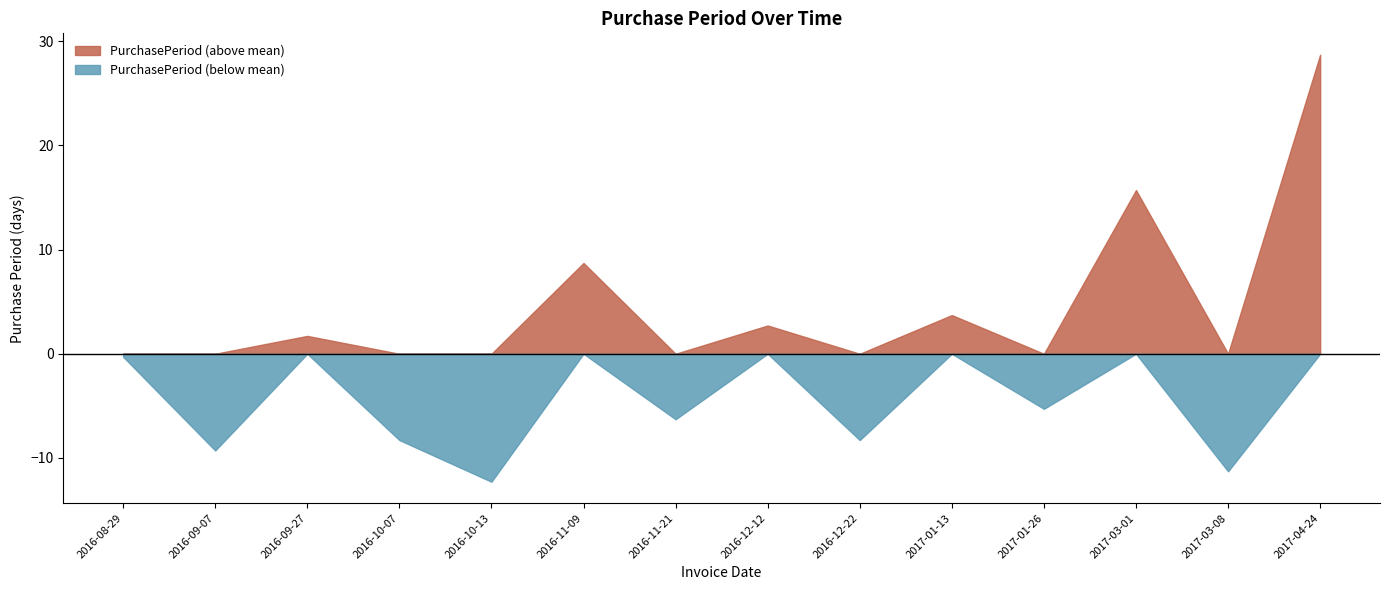

List the labels in order of value, largest first.

2017-04-24, 2017-03-01, 2016-11-09, 2017-01-13, 2016-12-12, 2016-09-27, 2016-08-29, 2017-01-26, 2016-11-21, 2016-10-07, 2016-12-22, 2016-09-07, 2017-03-08, 2016-10-13